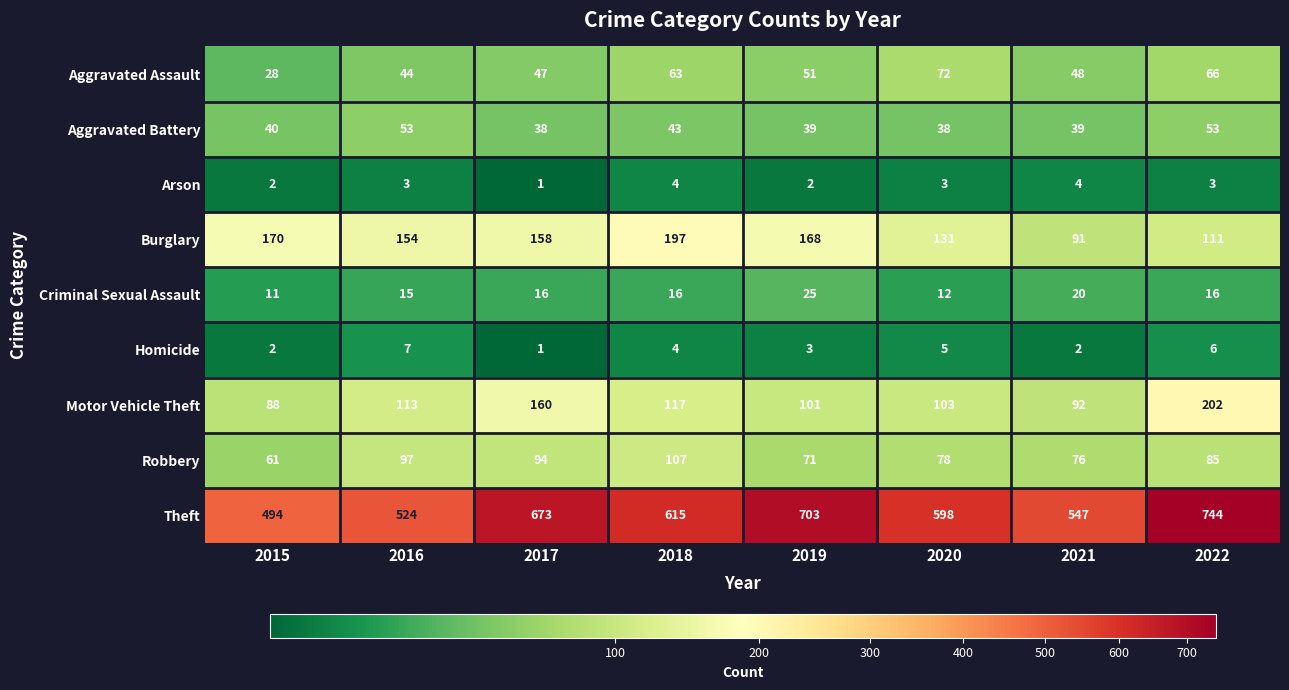

What is the total value across all series at 2015?

896